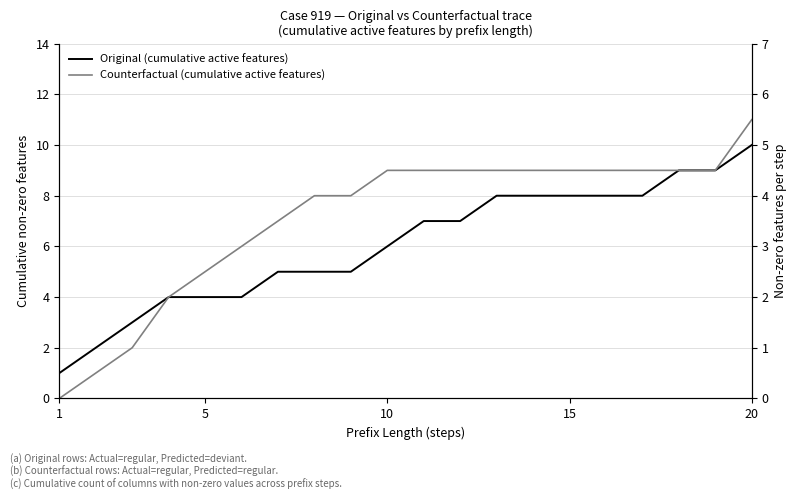

Which series has the largest total across all categories?

Counterfactual (cumulative active features)